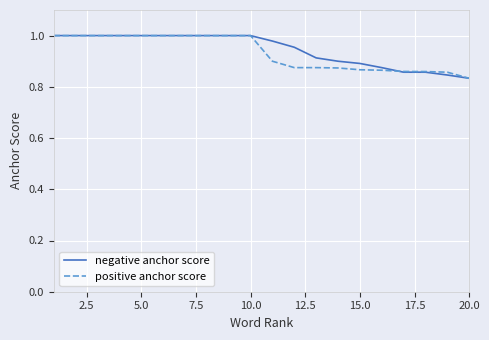

What are all the series names shown in the legend?

negative anchor score, positive anchor score